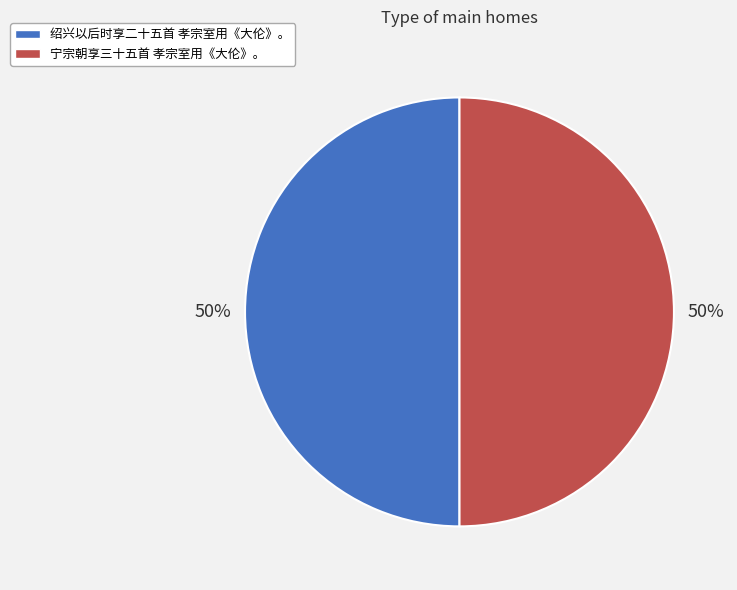

The 绍兴以后时享二十五首 孝宗室用《大伦》。 slice represents 43% of the pie. True or false?

False